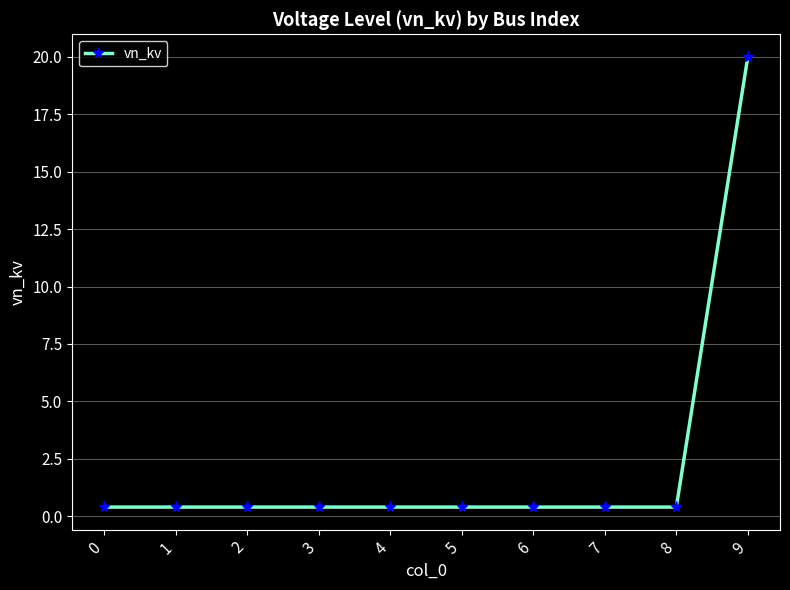

What is the greatest value displayed?

20.0